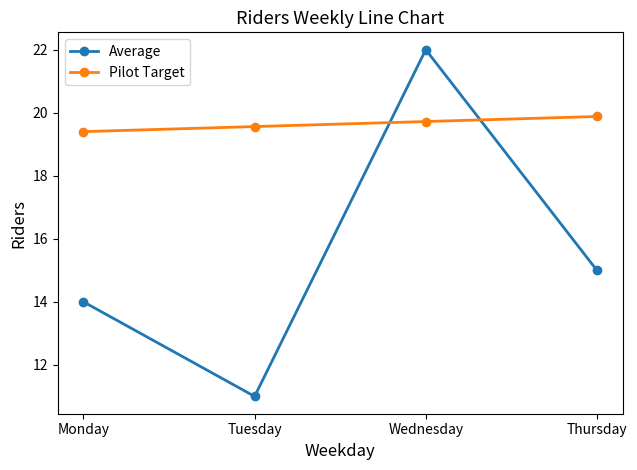

What is the difference between the second highest and minimum values in the Pilot Target series?

0.3